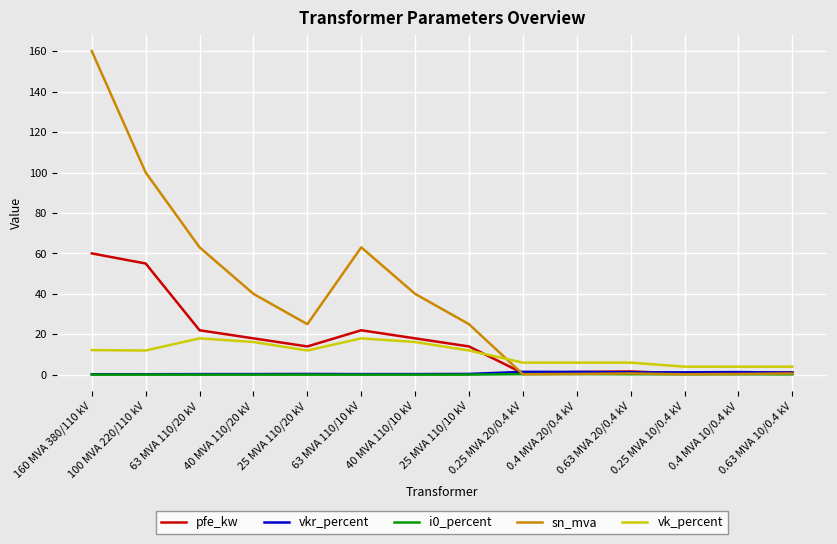

What is the highest value of the pfe_kw series?

60.0